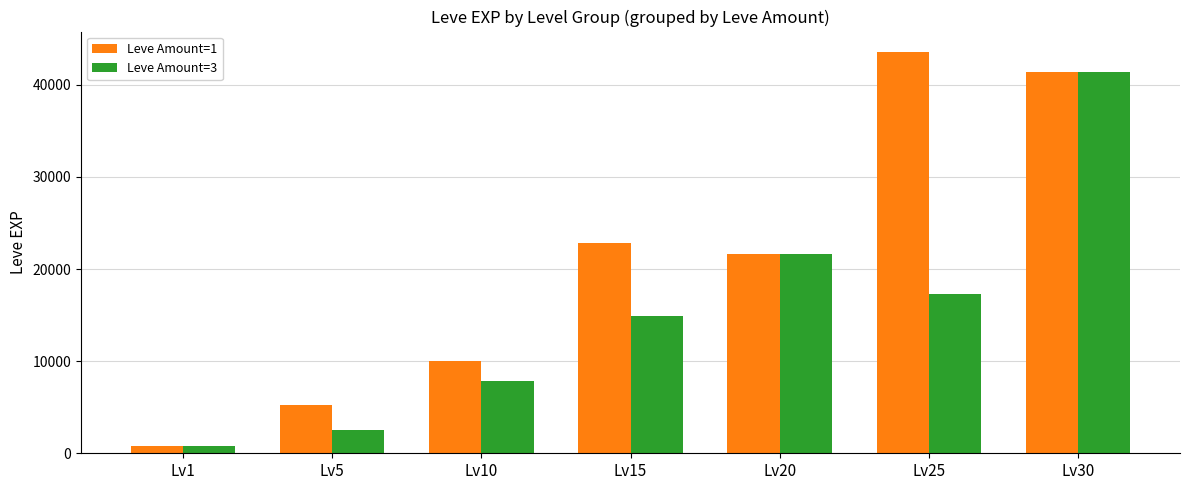

Where is Leve Amount=3 nearest to the value 21105?

Lv20